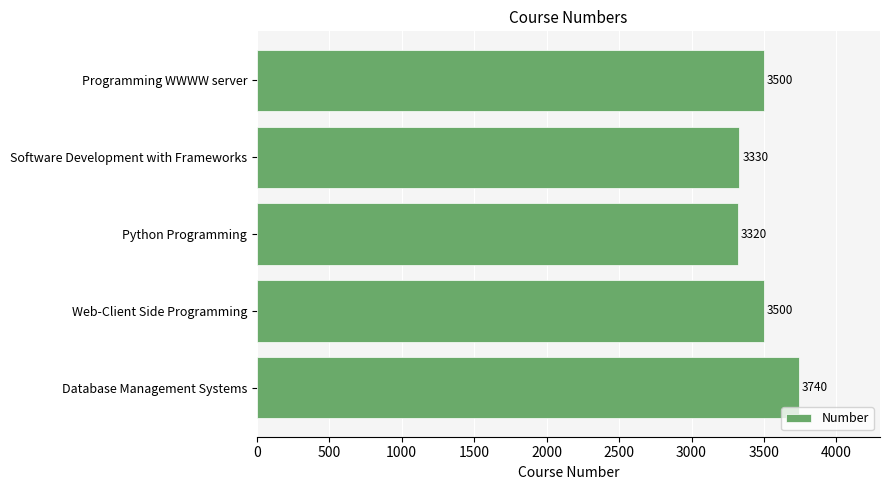

What is the smallest value displayed?

3320